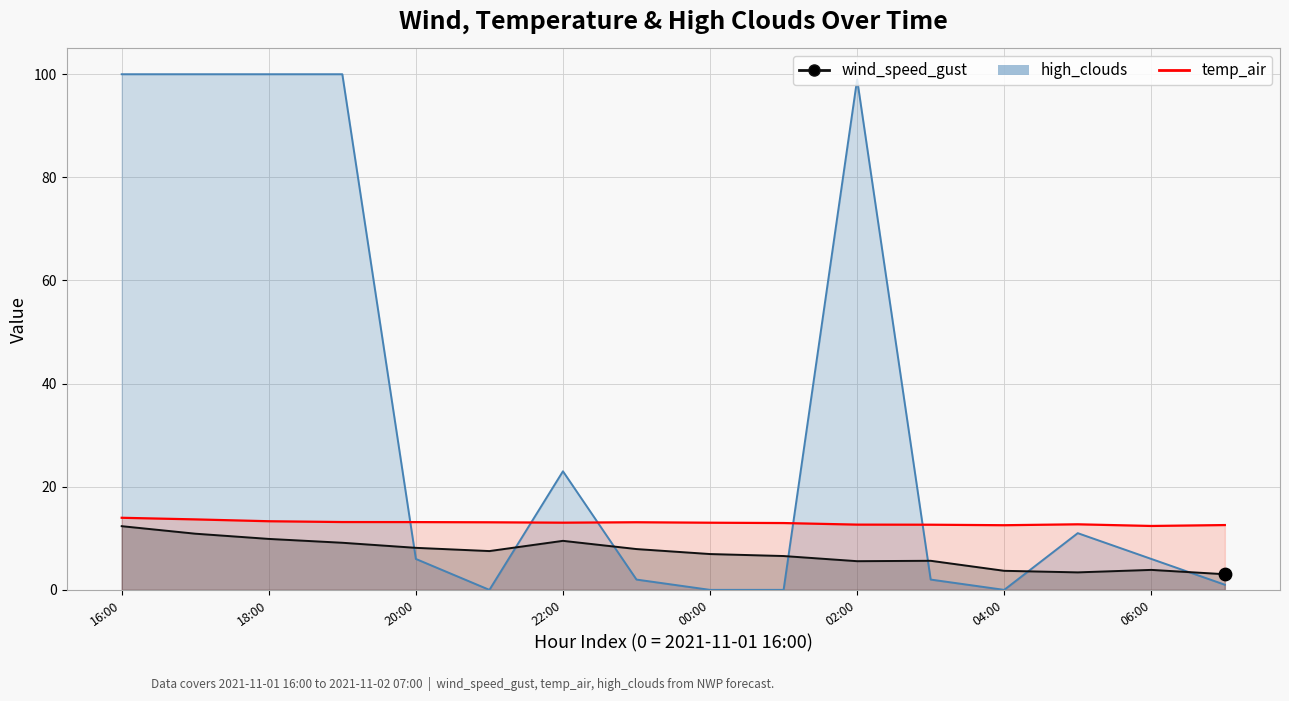

Which series has the largest Y range (max minus min)?

high_clouds